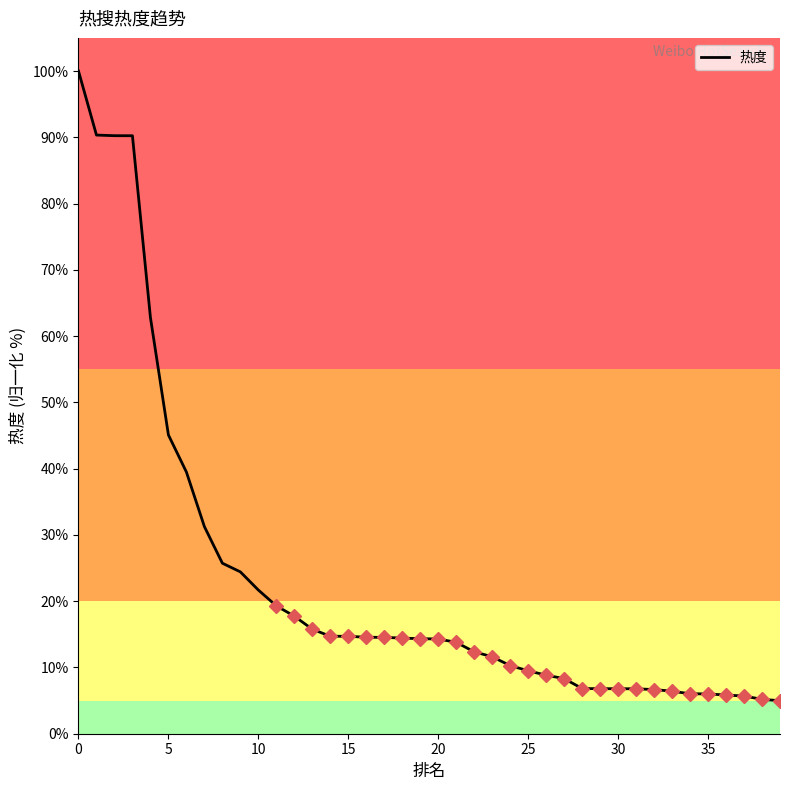

Is this an area chart (filled region under the line)?

No